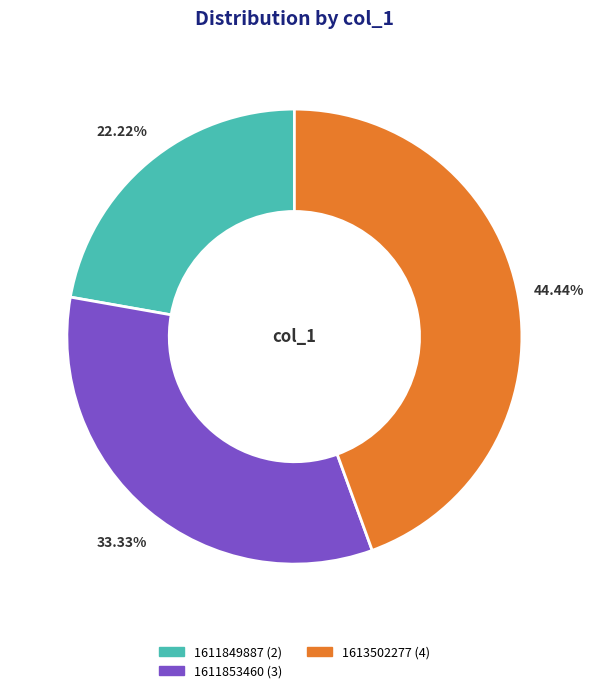

Is there any slice that represents more than half of the pie?

No